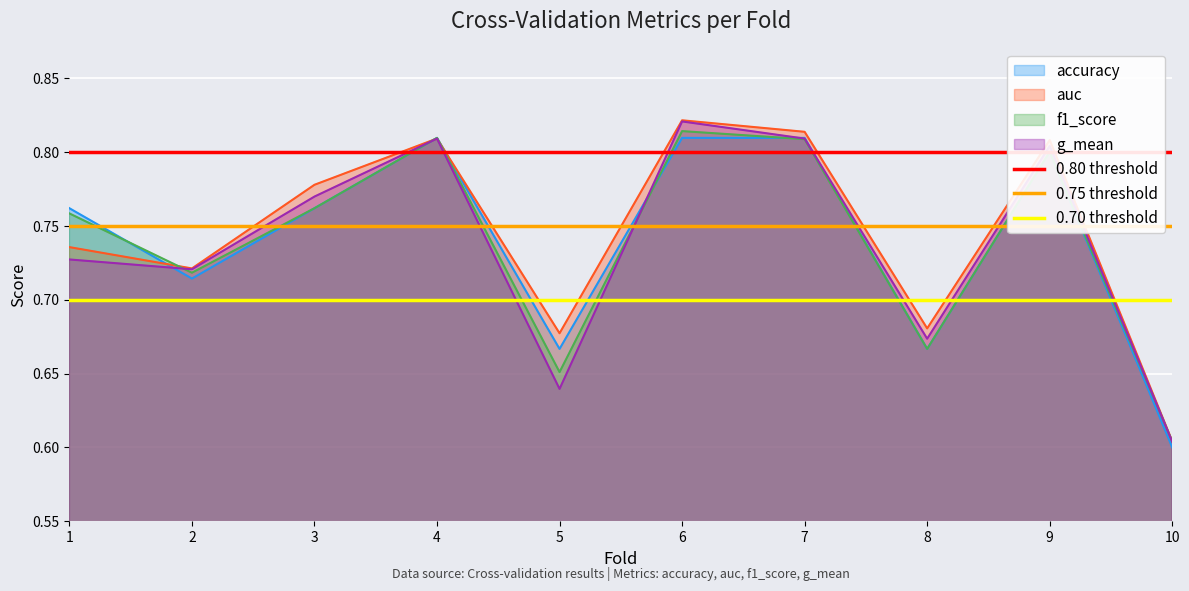

What is the value of the 0.80 threshold point at the 2nd from the left?

0.8